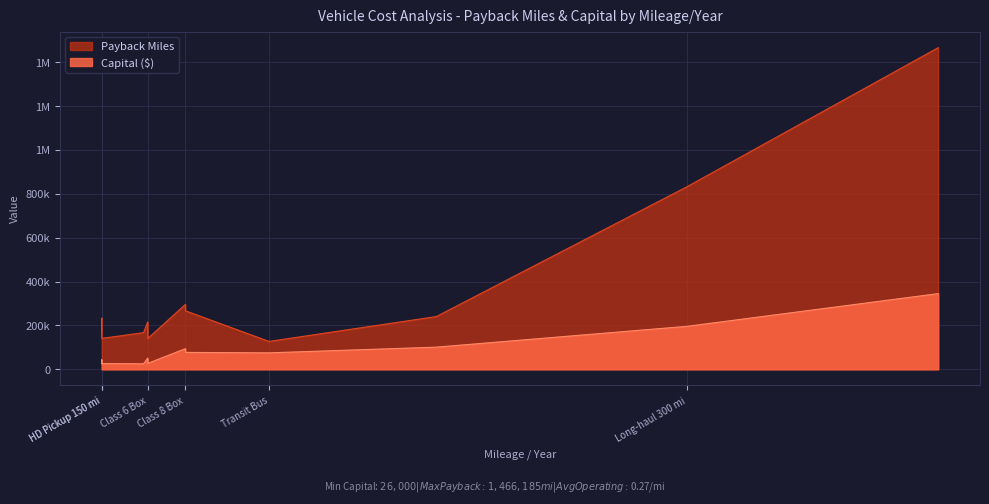

True or false: Capital ($) has more than 2 points higher than both neighbors.

True